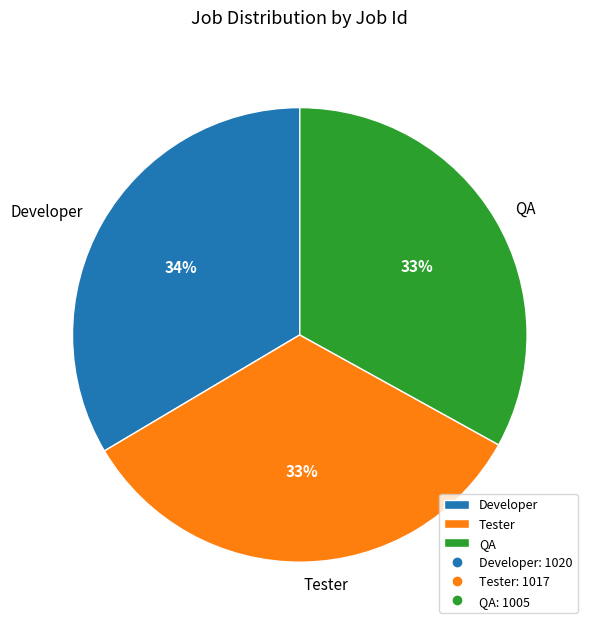

To the nearest percent, what is the average slice percentage?

33%